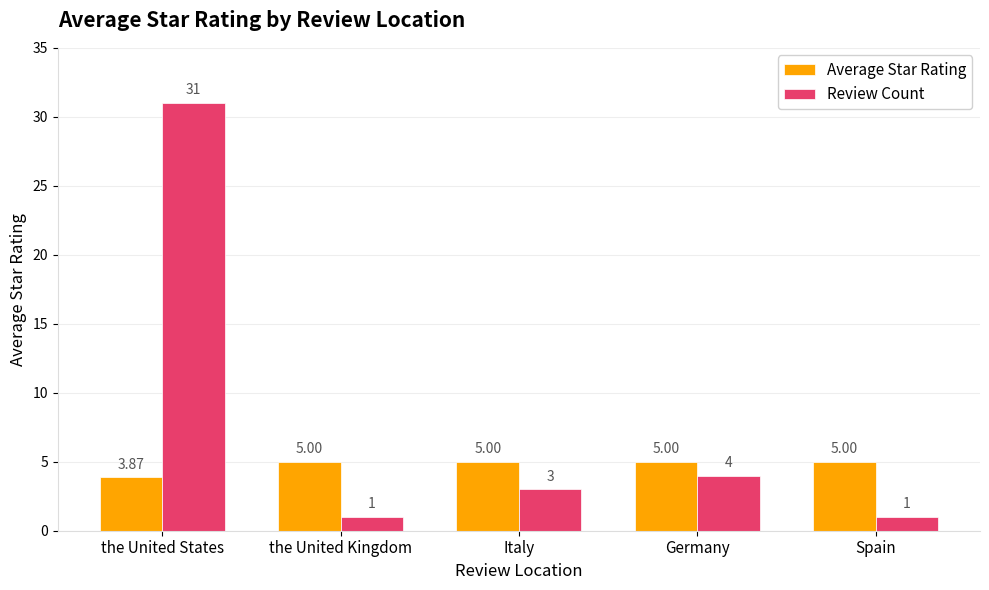

The Average Star Rating series shows 2.0 at the United Kingdom. True or false?

False